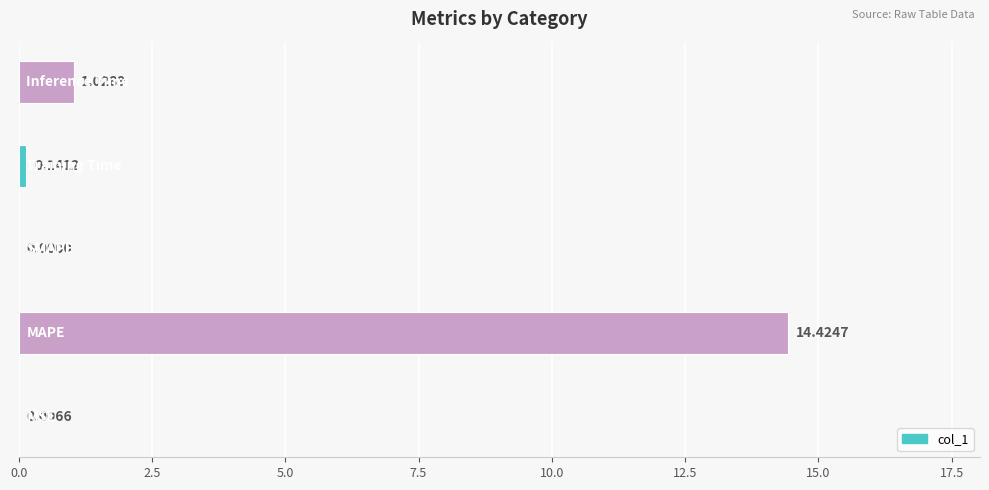

What is the sum of all values?

15.6